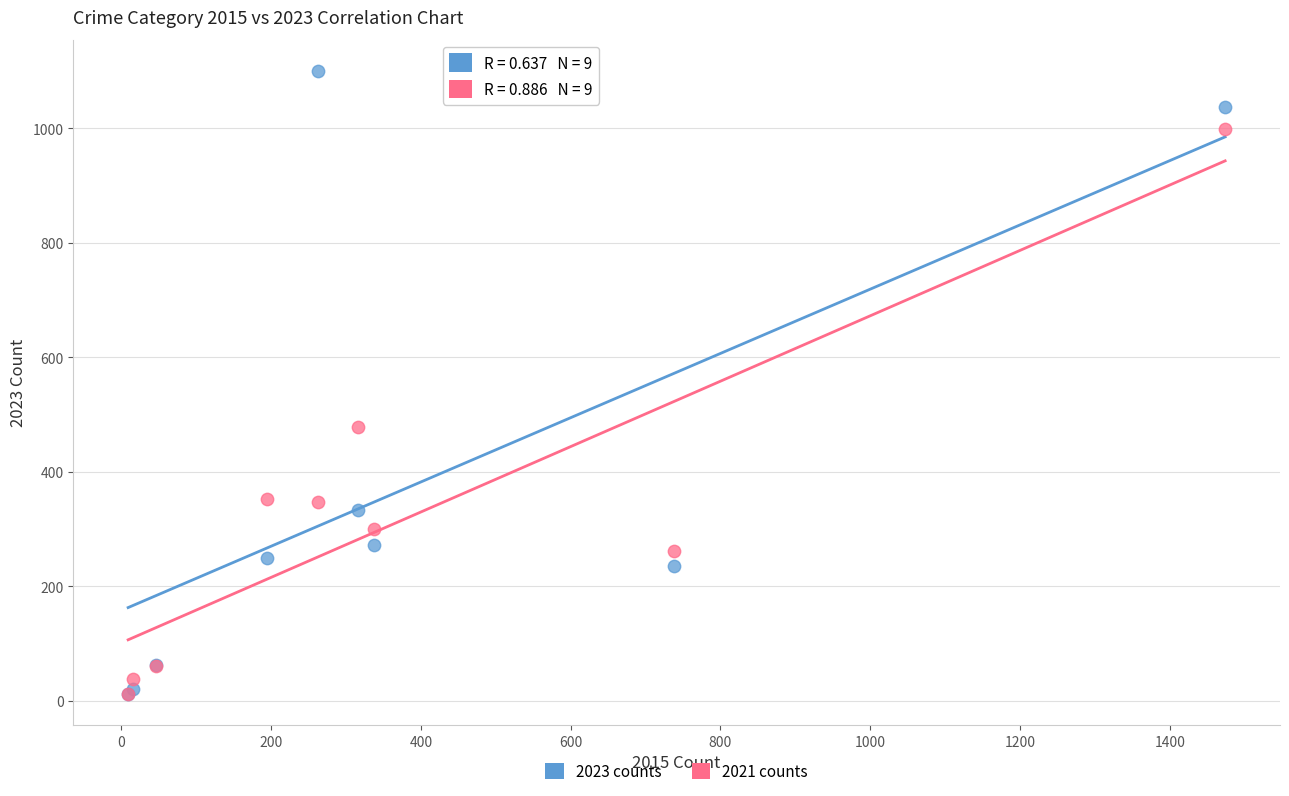

In the 2021 counts series, what Y value is closest to 505?

479